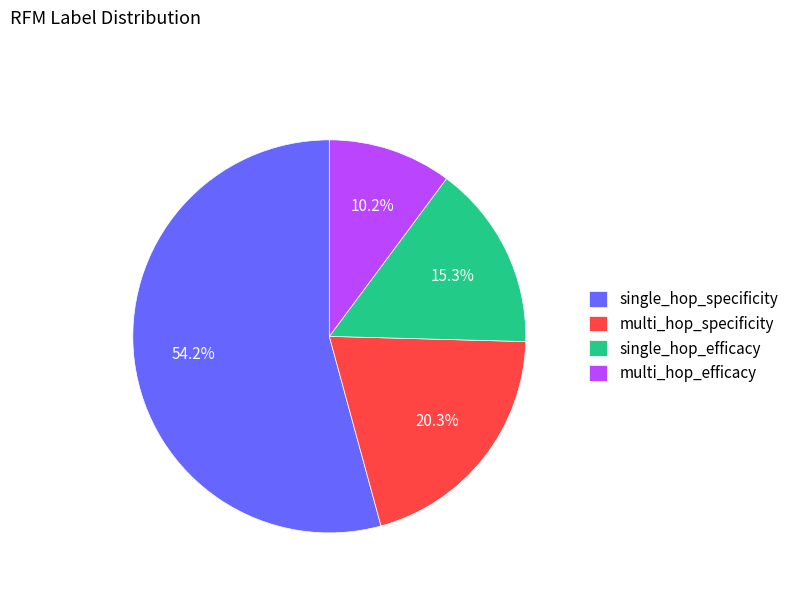

What is the majority slice?

single_hop_specificity